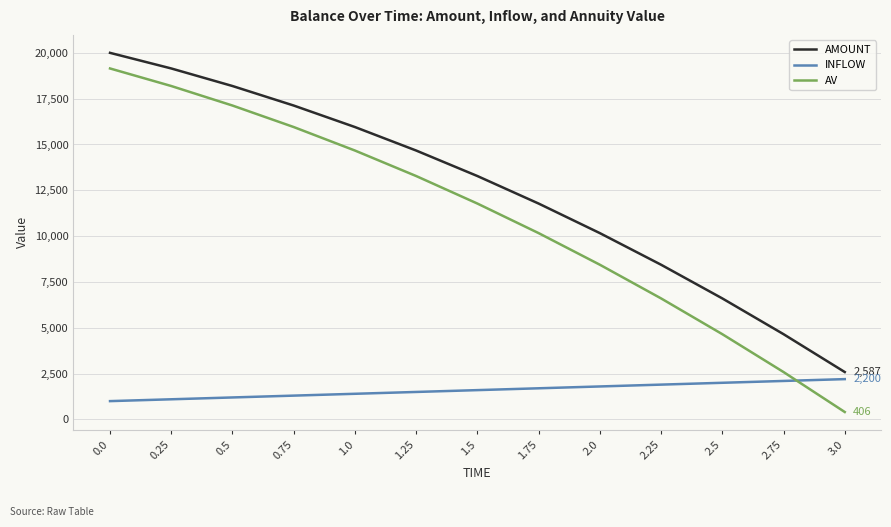

How many intersections are there between AV and INFLOW?

1